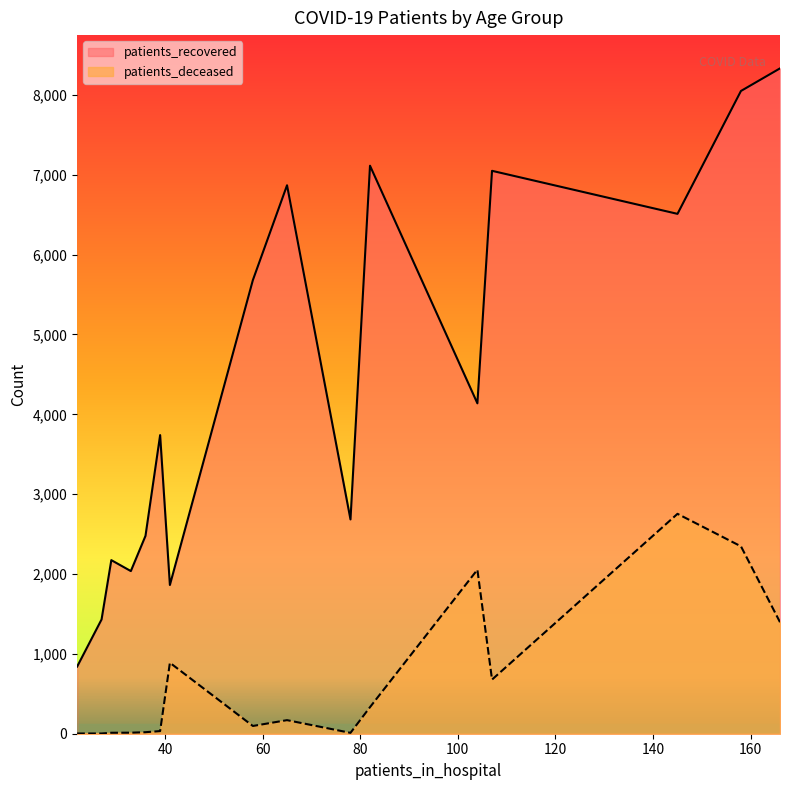

At how many categories does at least one series exceed 238?

16